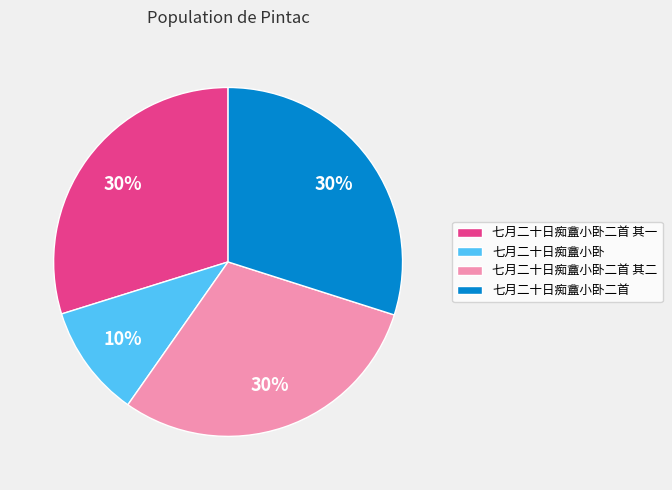

Does any single category account for the majority?

No